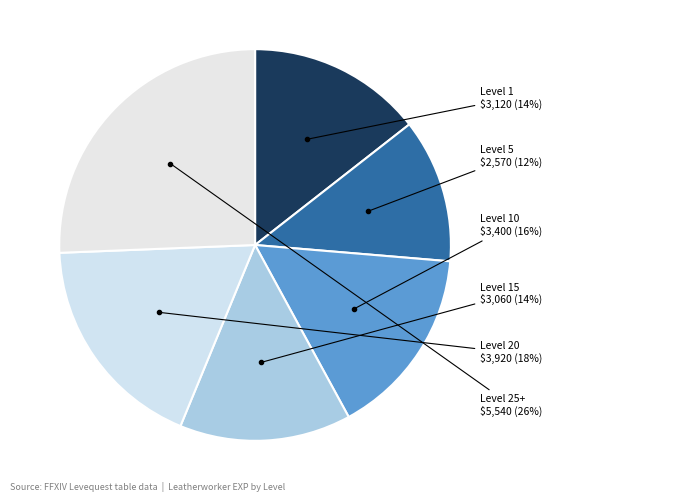

How many segments does this pie chart have?

6